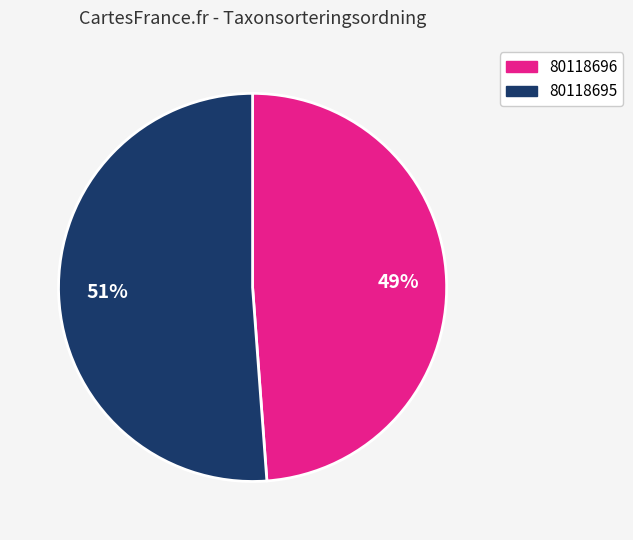

To the nearest percent, what is the difference between the largest and smallest slice percentages?

2%